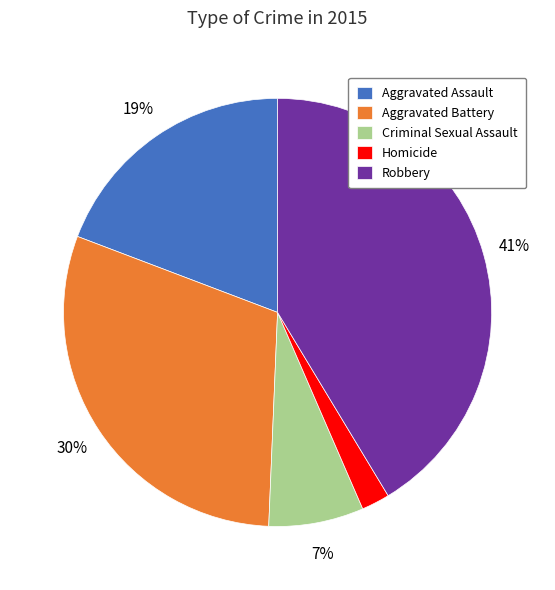

Is it true that Aggravated Battery is 30% of the pie?

True